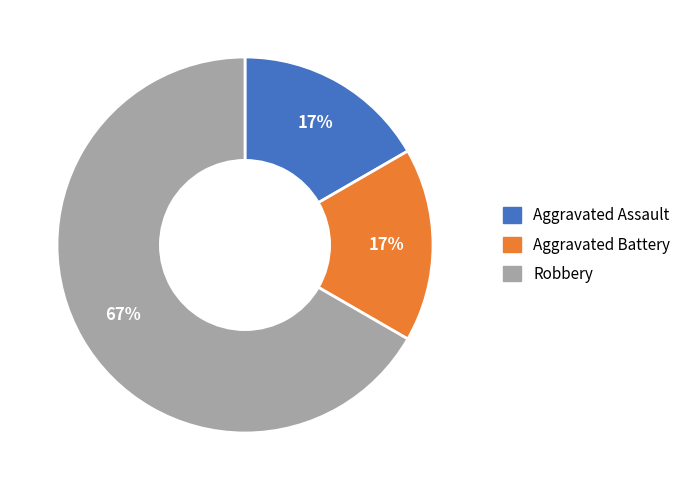

The Aggravated Assault slice represents 2% of the pie. True or false?

False